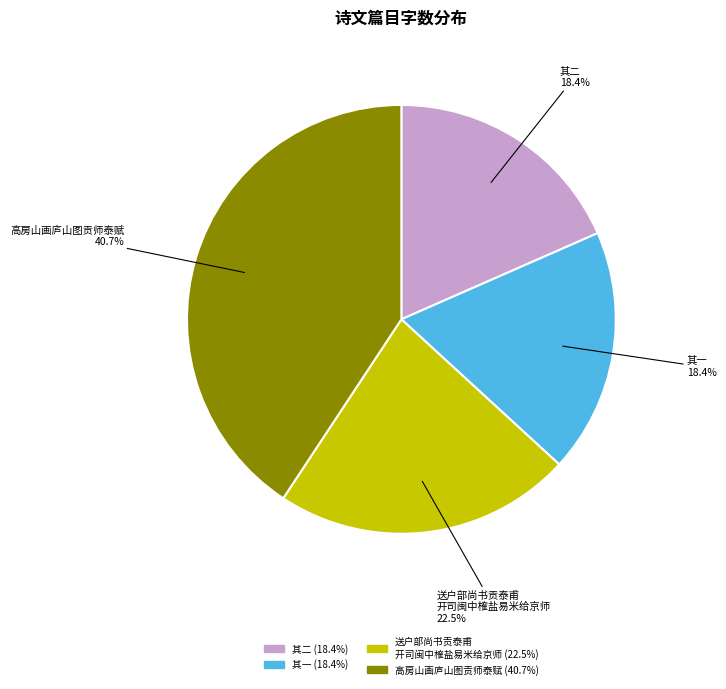

Is there a majority slice in this chart?

No